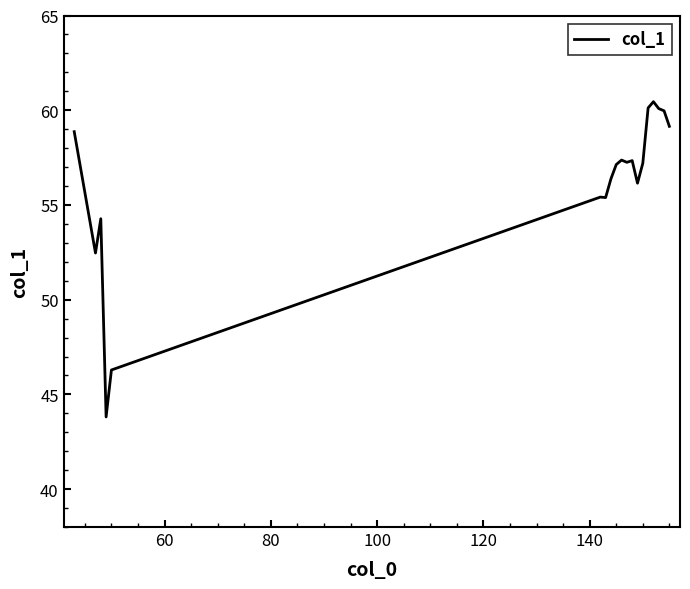

What is the smallest value displayed?

43.8